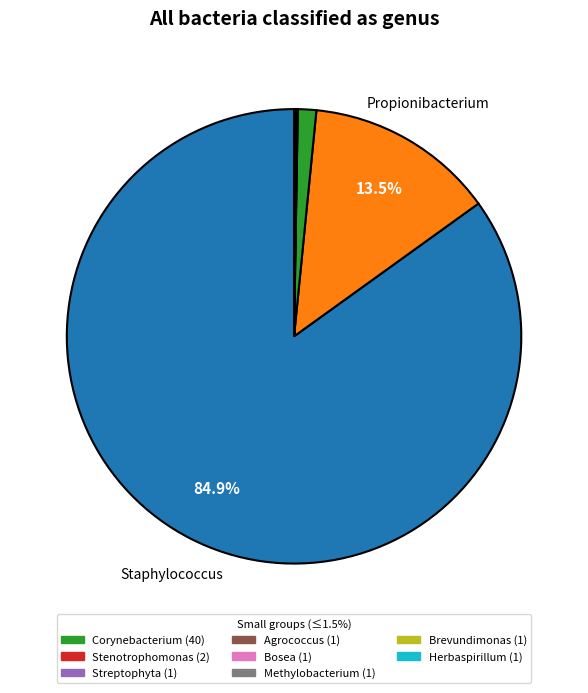

Does any single category account for the majority?

Yes